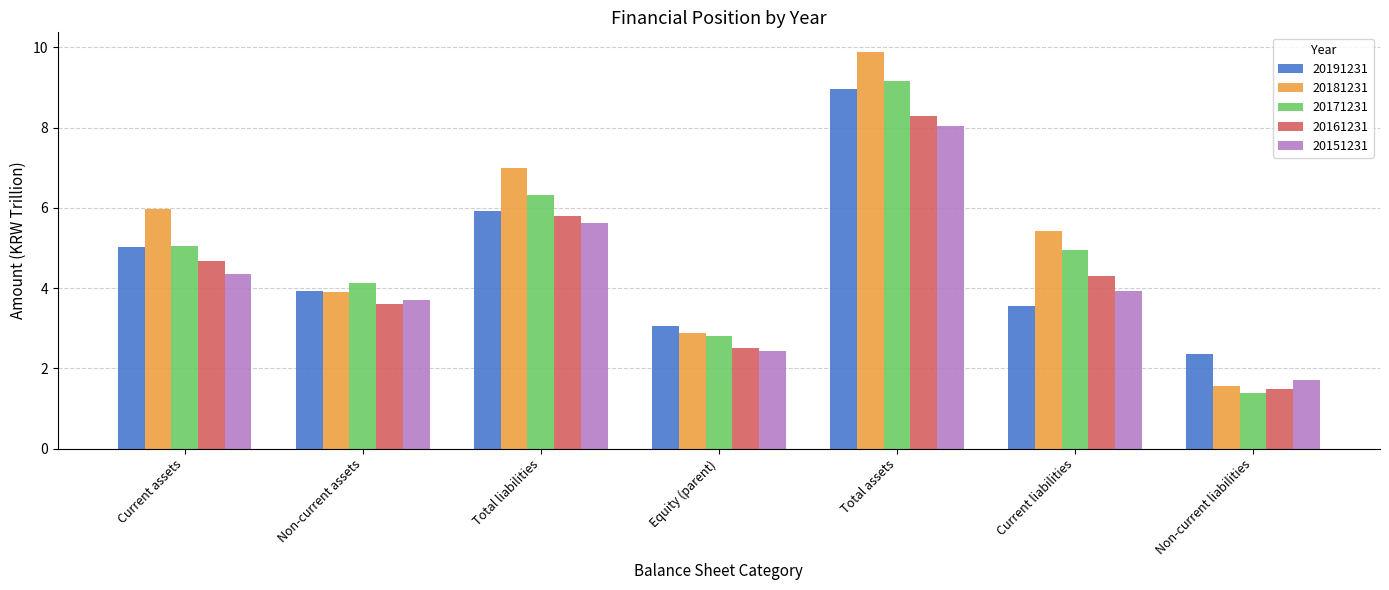

Which series has the largest total across all categories?

20181231